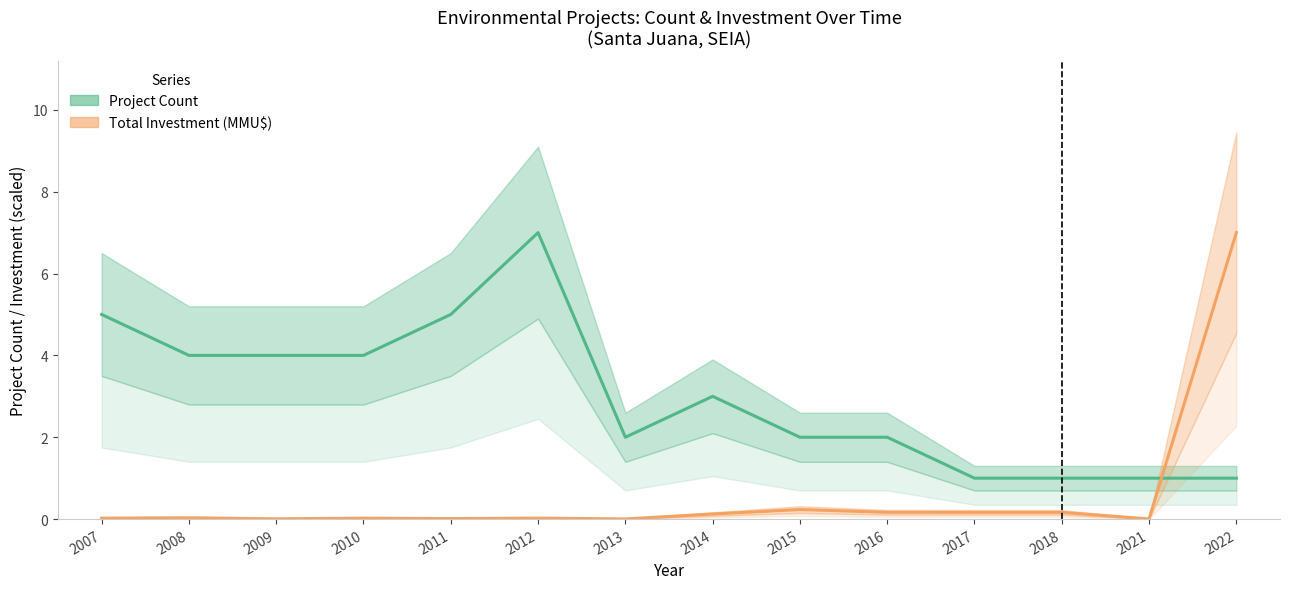

Reading left to right, list all the values displayed in this chart.

Project Count: 5.0	4.0	4.0	4.0	5.0	7.0	2.0	3.0	2.0	2.0	1.0	1.0	1.0	1.0
Total Investment (MMU$, scaled): 0.0	0.0	0.0	0.0	0.0	0.0	0.0	0.1	0.2	0.2	0.2	0.2	0.0	7.0